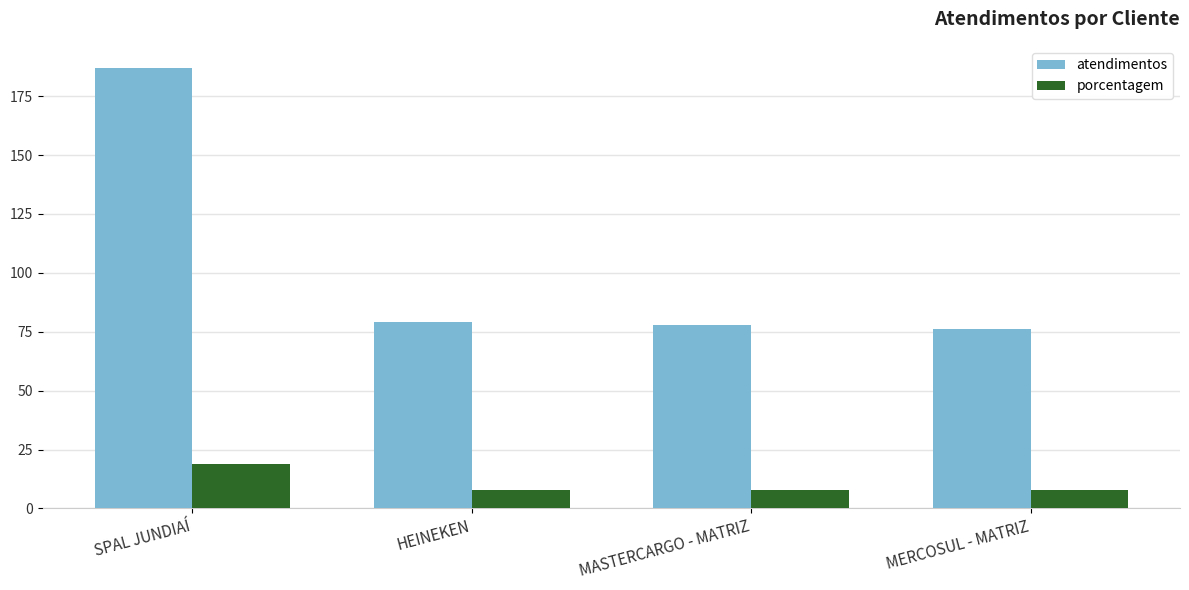

What is the sum of the porcentagem values at MASTERCARGO - MATRIZ and MERCOSUL - MATRIZ?

16